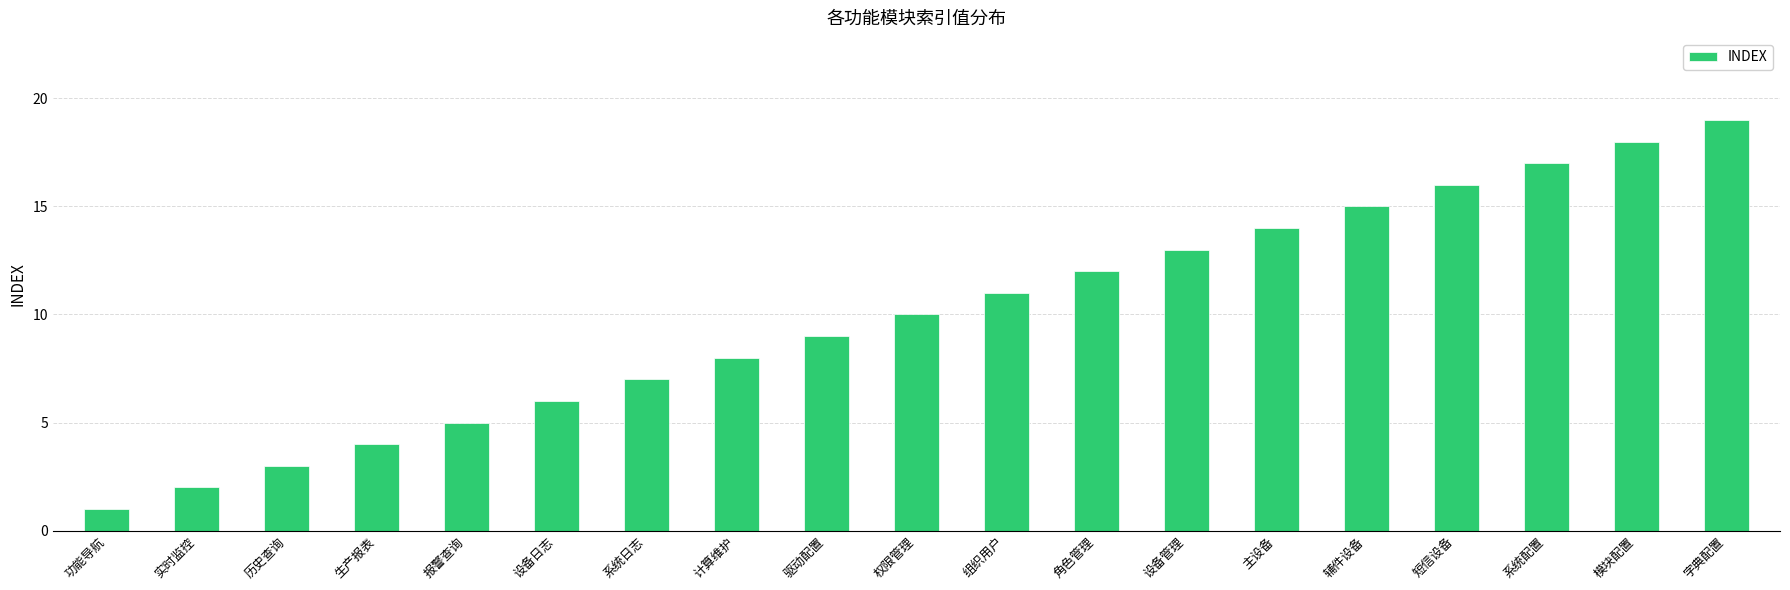

What is the average value?

10